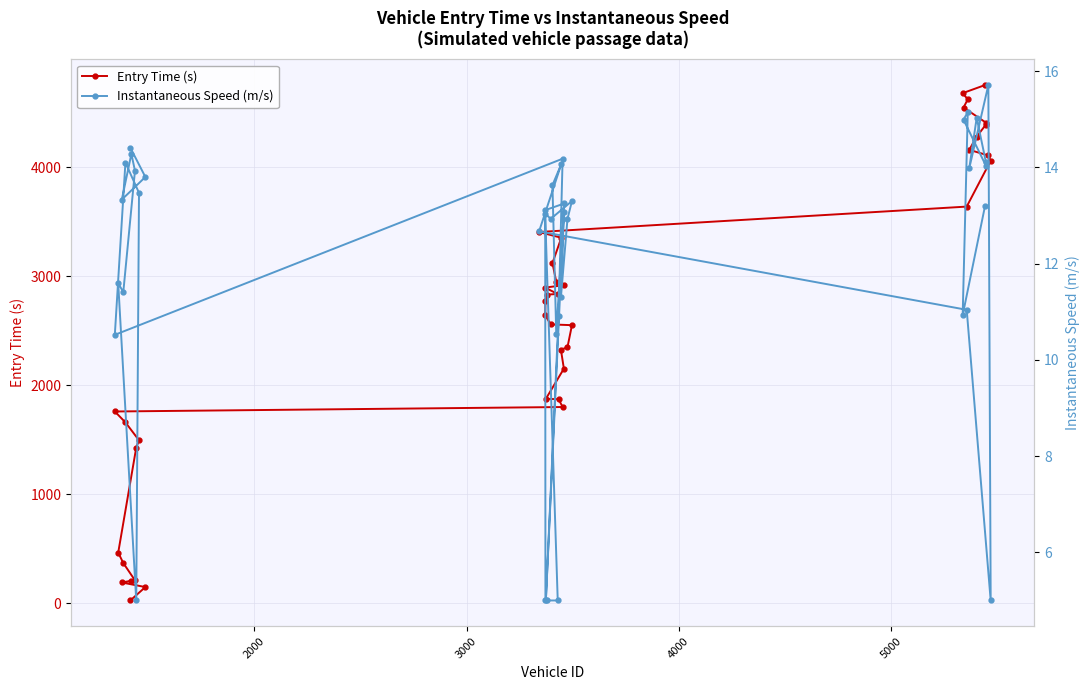

What is the maximum value for Entry Time (s)?

4755